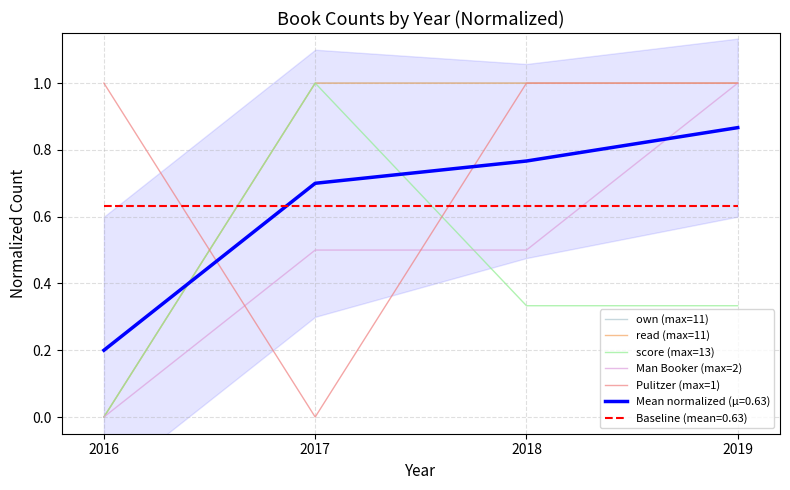

What is the total value across all series at 2016?

1.0